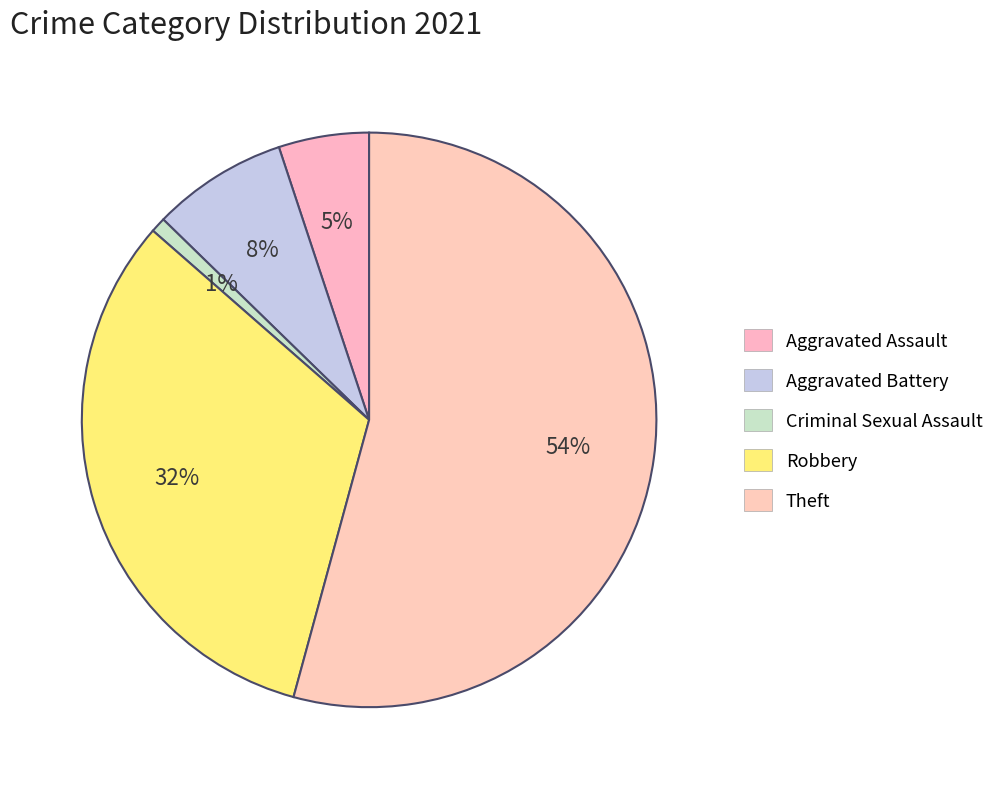

What is the majority slice?

Theft